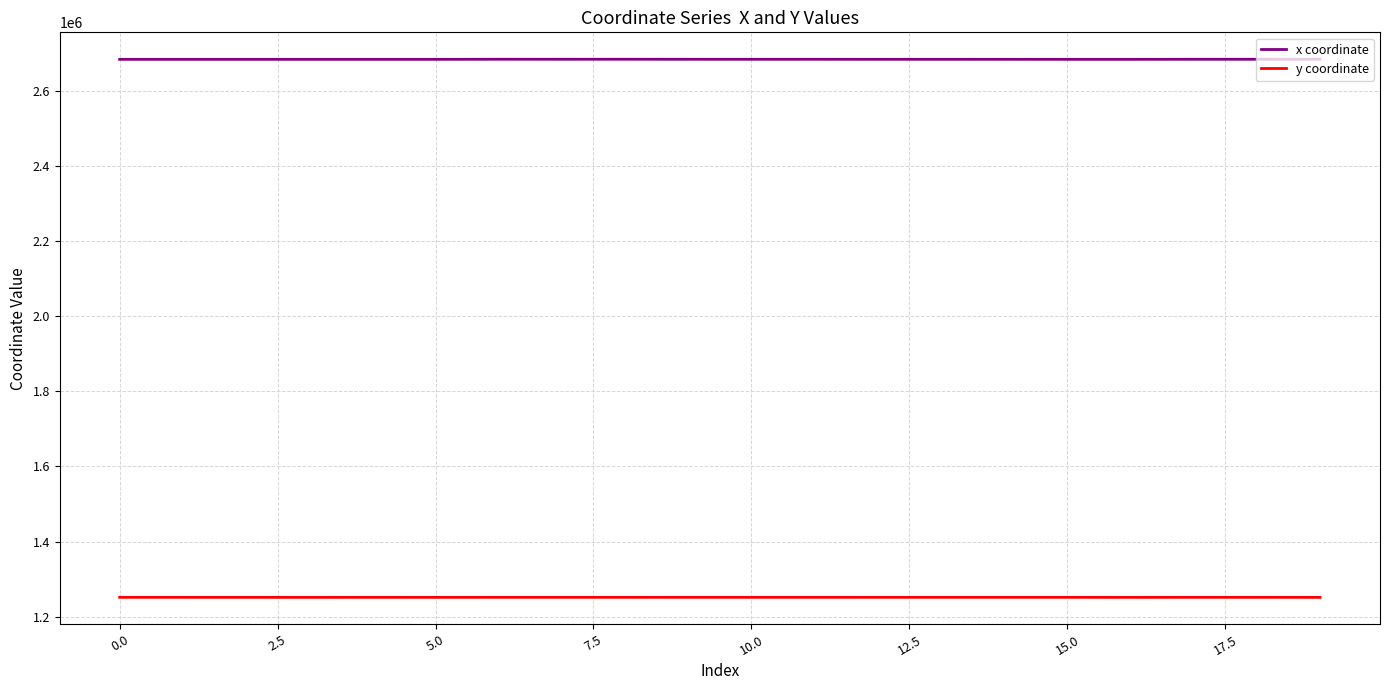

Which series has the largest range (max minus min)?

x coordinate